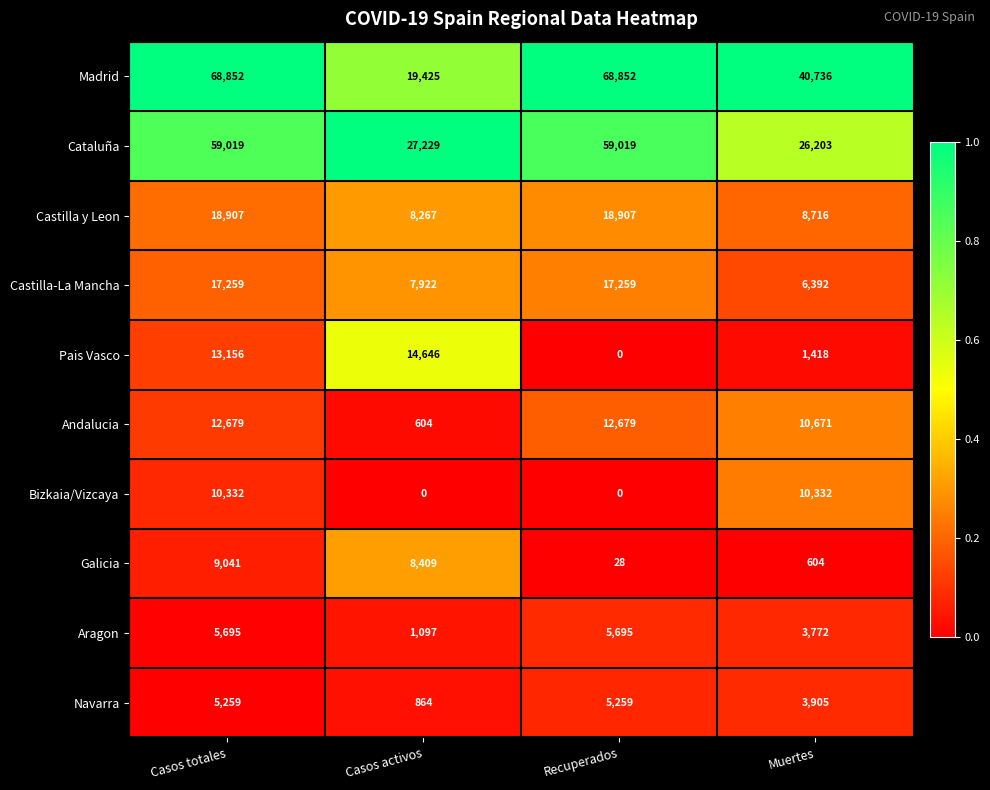

The Pais Vasco series shows 6479 at Casos totales. True or false?

False